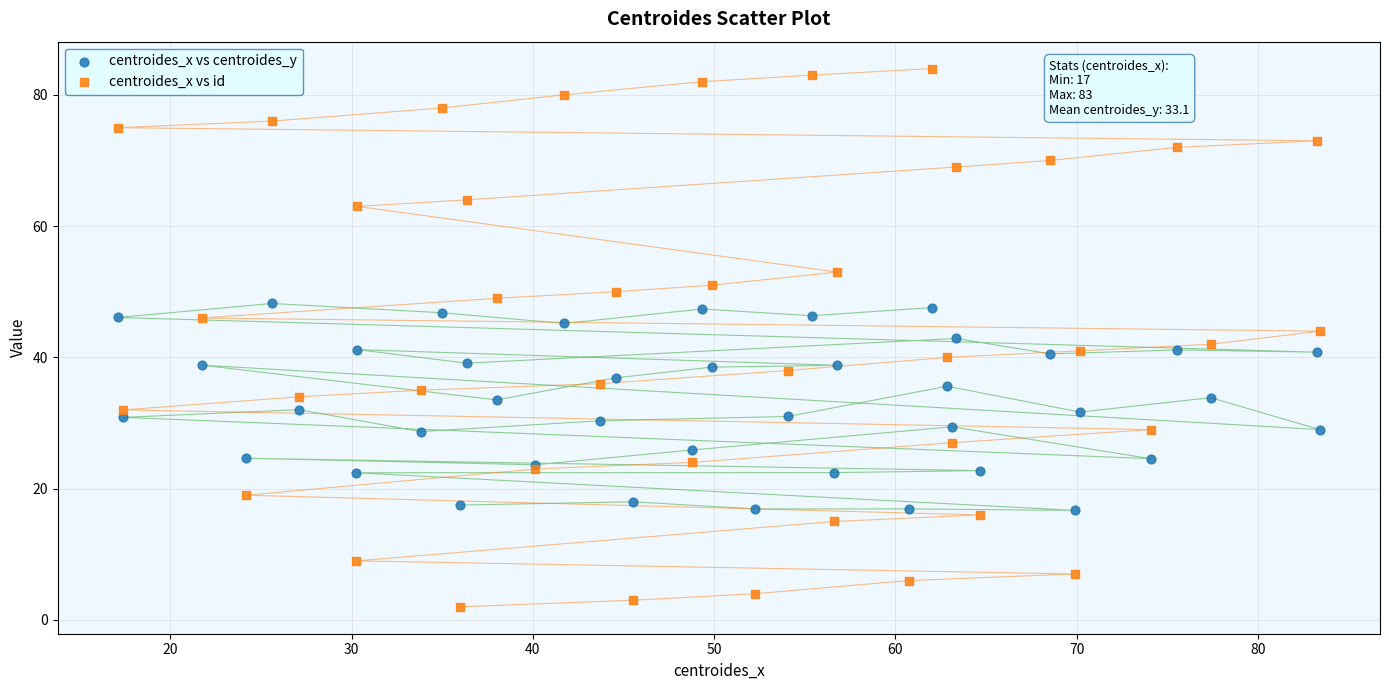

What are all the series names shown in the legend?

centroides_x vs centroides_y, centroides_x vs id